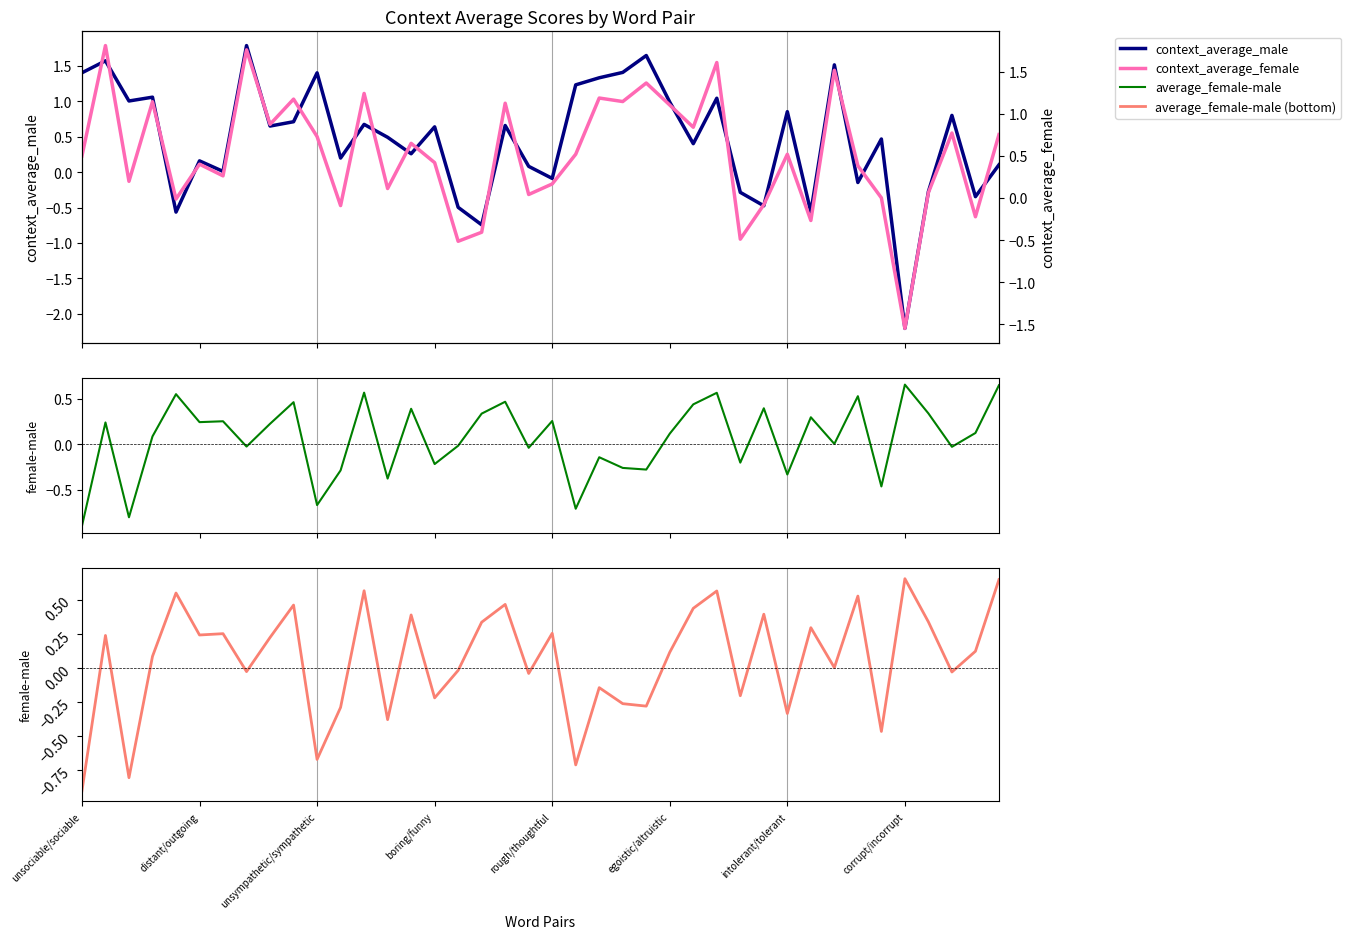

True or false: average_female-male and context_average_male intersect in this chart.

True